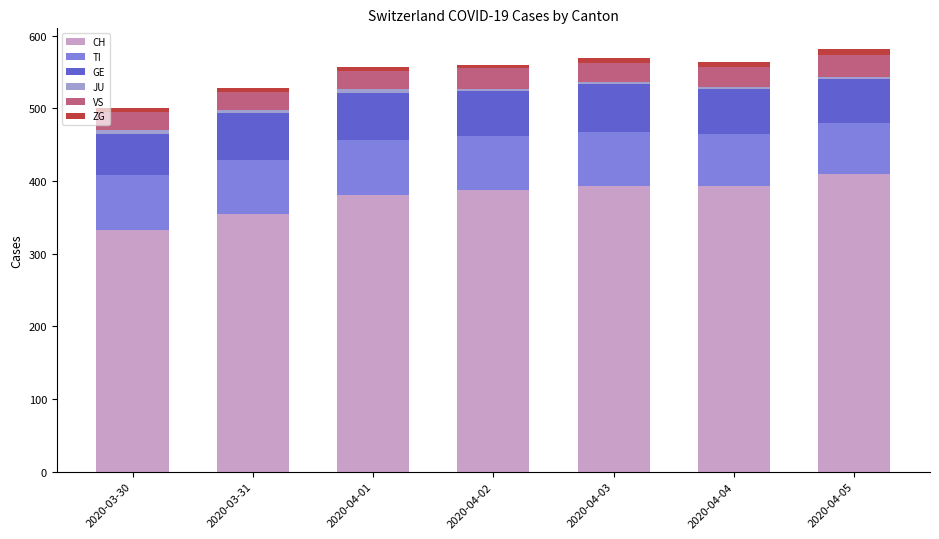

What is the difference between the second highest and minimum values in the CH series?

60